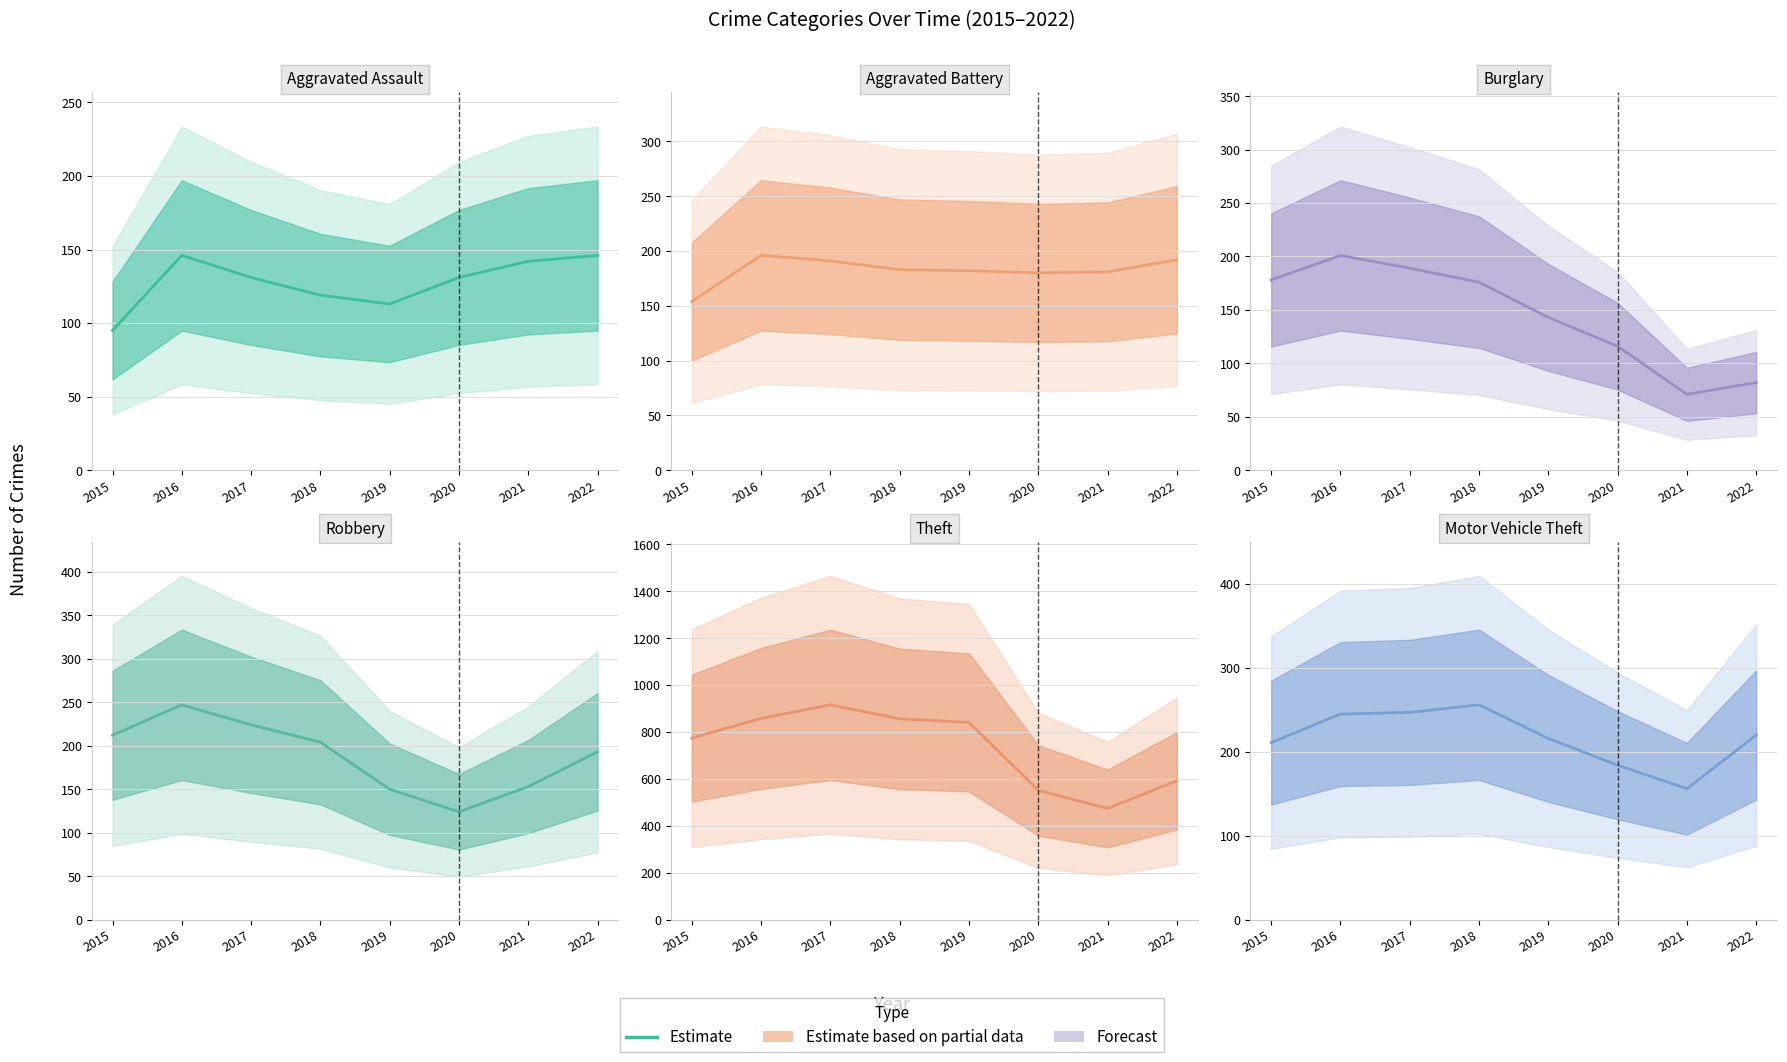

List the labels in order of Burglary value, smallest first.

2021, 2022, 2020, 2019, 2018, 2015, 2017, 2016